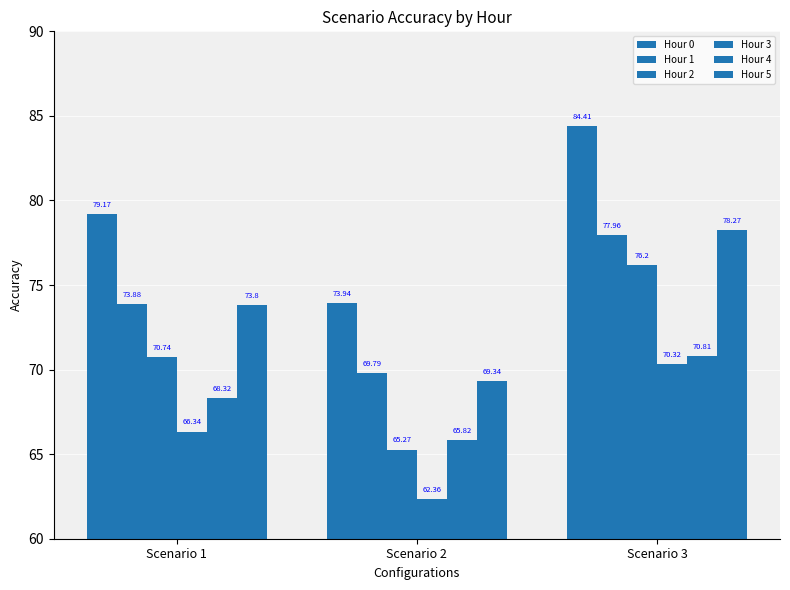

Are the bars grouped side by side (vs. stacked)?

Yes